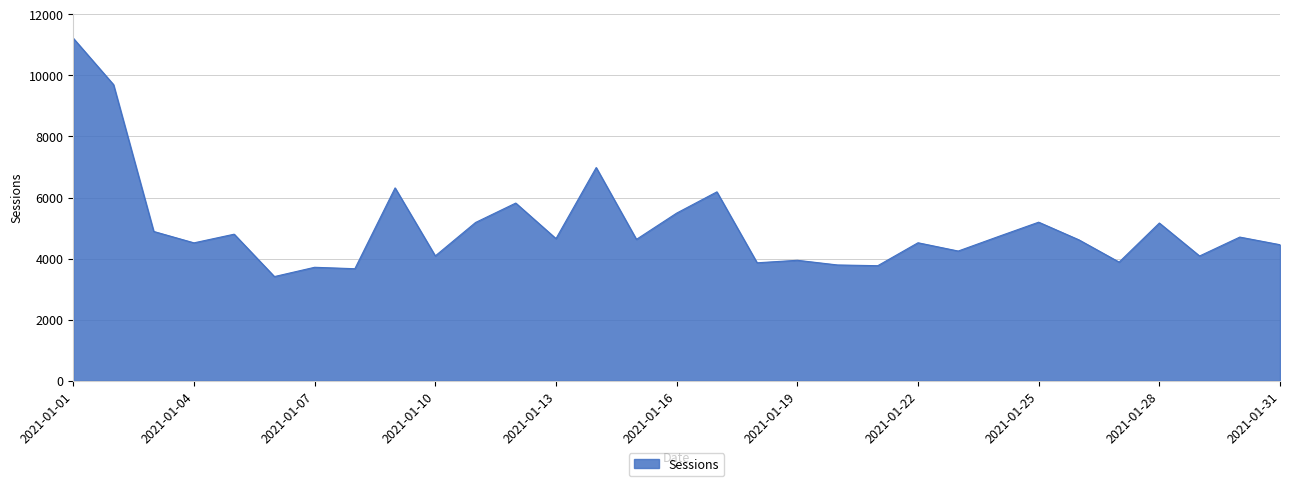

What is the minimum value shown in the chart?

3413